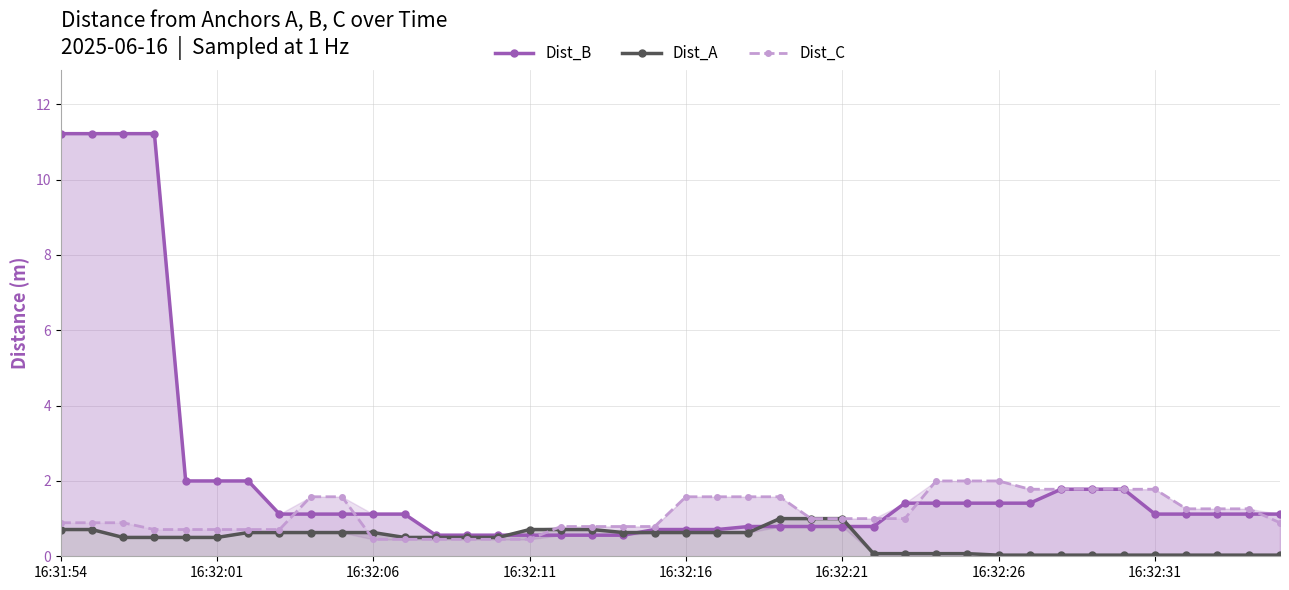

What is the greatest value displayed?

11.2